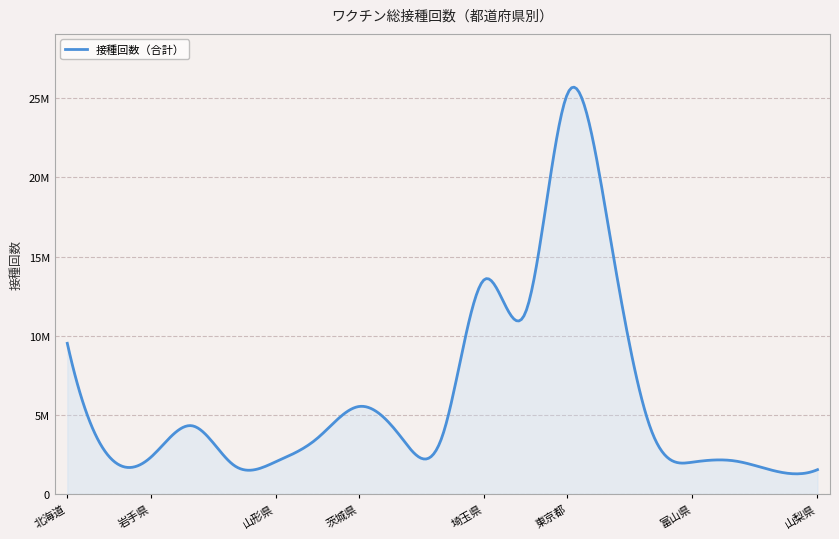

What is the label of the 16th point from the left?

富山県